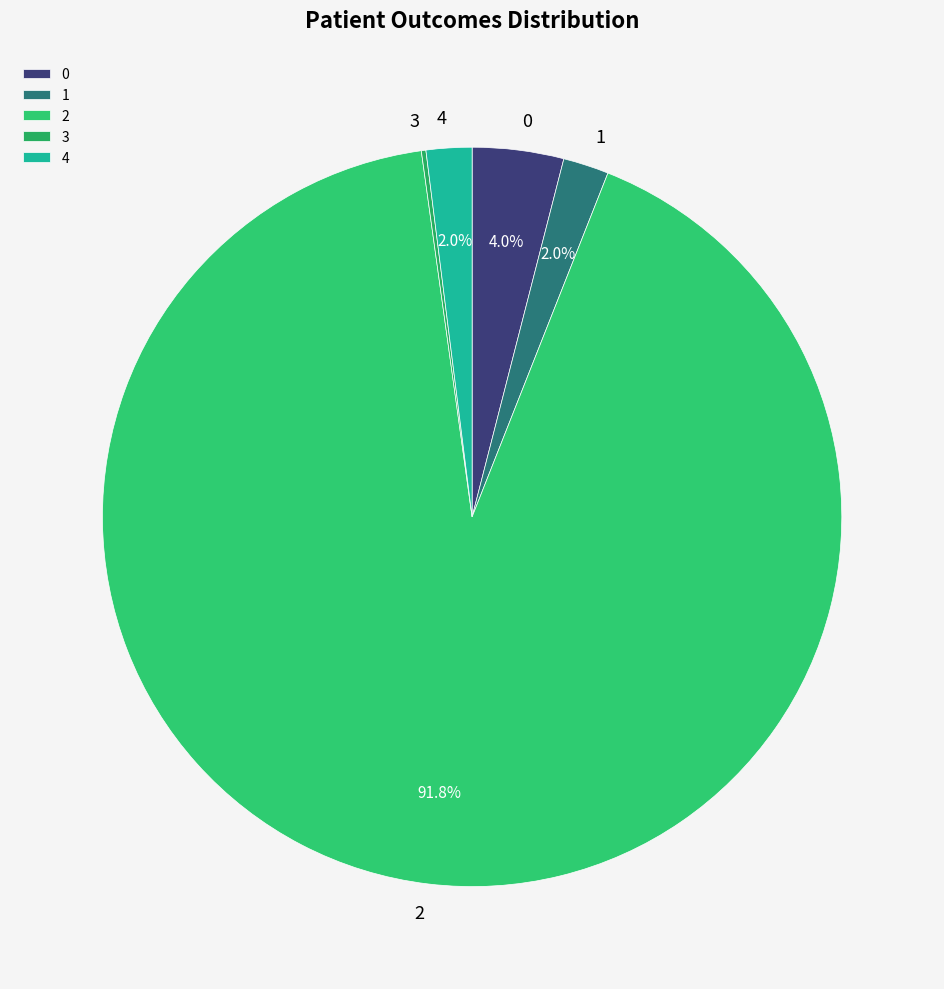

Does any single category account for the majority?

Yes